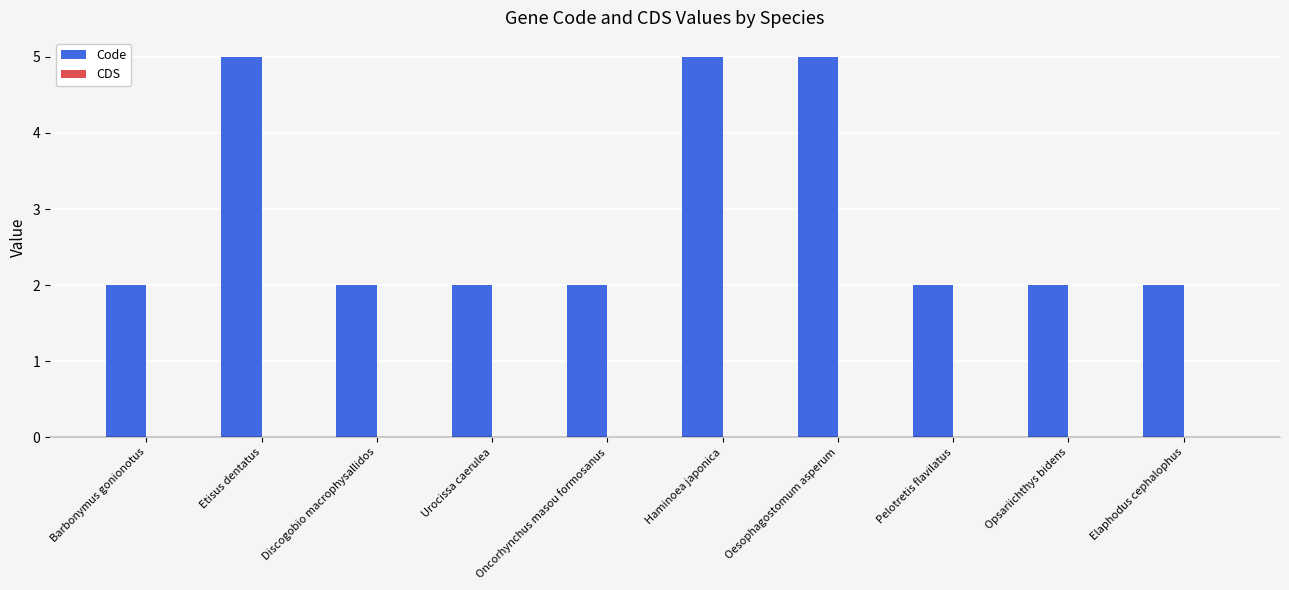

What is the difference between the maximum and minimum values?

3